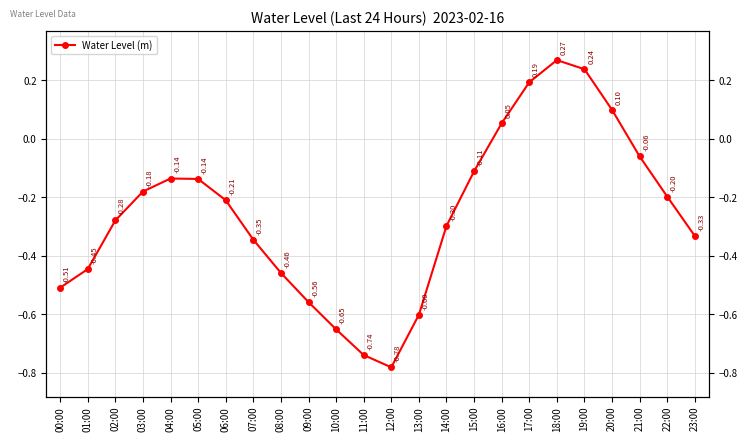

List the labels in order of value, smallest first.

12:00, 11:00, 10:00, 13:00, 09:00, 00:00, 08:00, 01:00, 07:00, 23:00, 14:00, 02:00, 06:00, 22:00, 03:00, 05:00, 04:00, 15:00, 21:00, 16:00, 20:00, 17:00, 19:00, 18:00